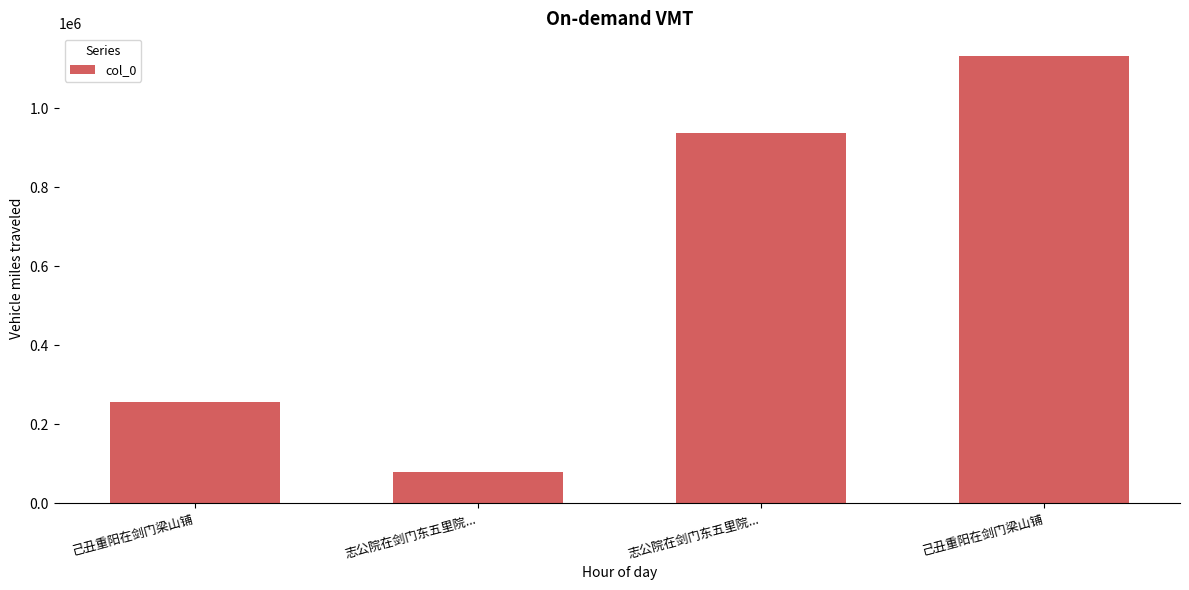

What is the smallest value displayed?

78398